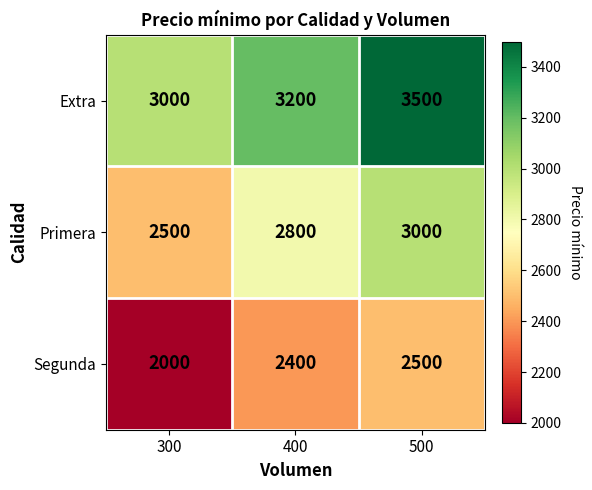

The Segunda series shows 2500 at 500. True or false?

True